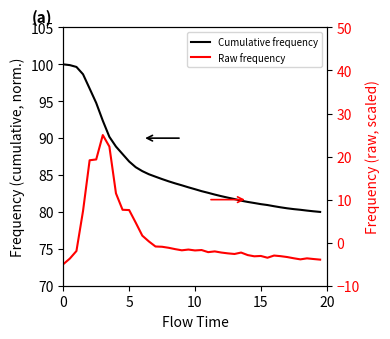

Is this an area chart (filled region under the line)?

No